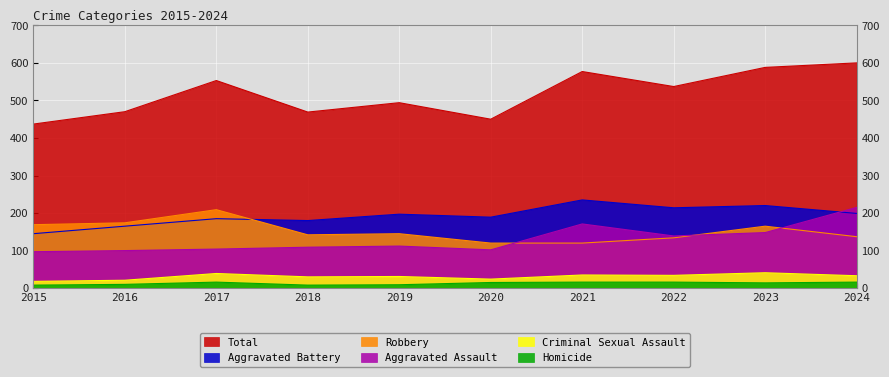

What is the total value across all series at 2015?

874